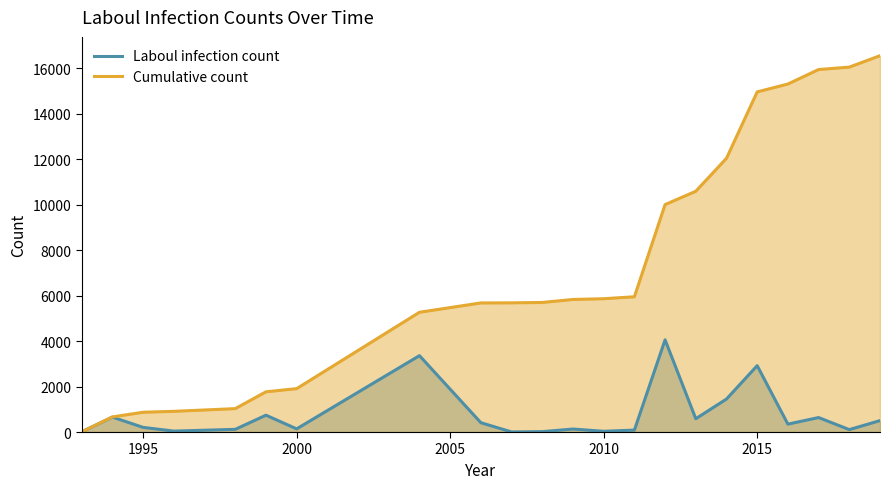

List the series in order of their peak value, lowest first.

Laboul infection count, Cumulative count